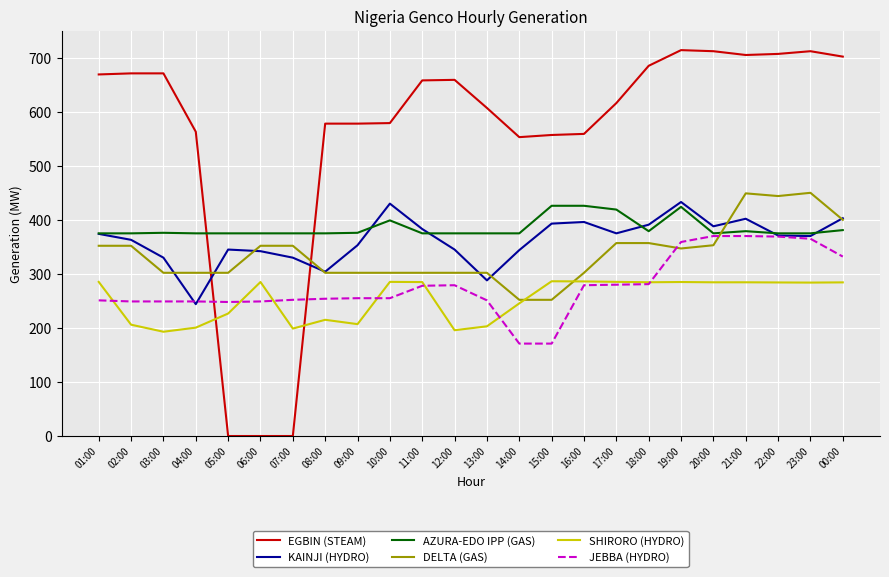

True or false: JEBBA (HYDRO) has a value of 281.0 at 18:00.

True